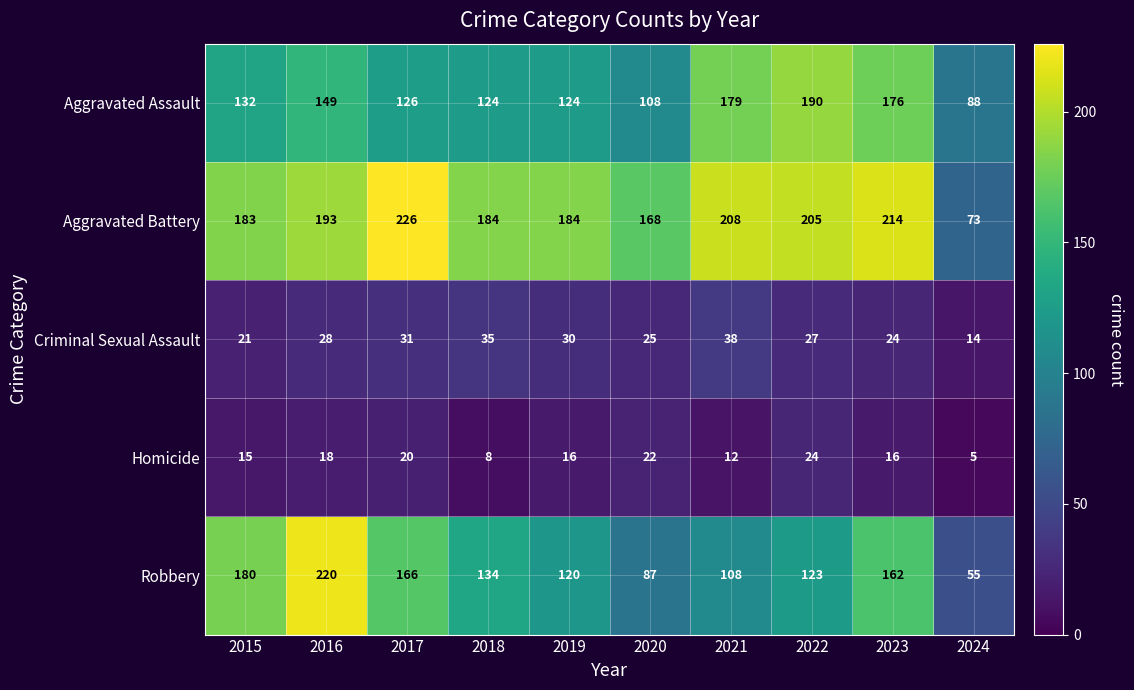

True or false: Aggravated Assault has a value of 108 at 2020.

True